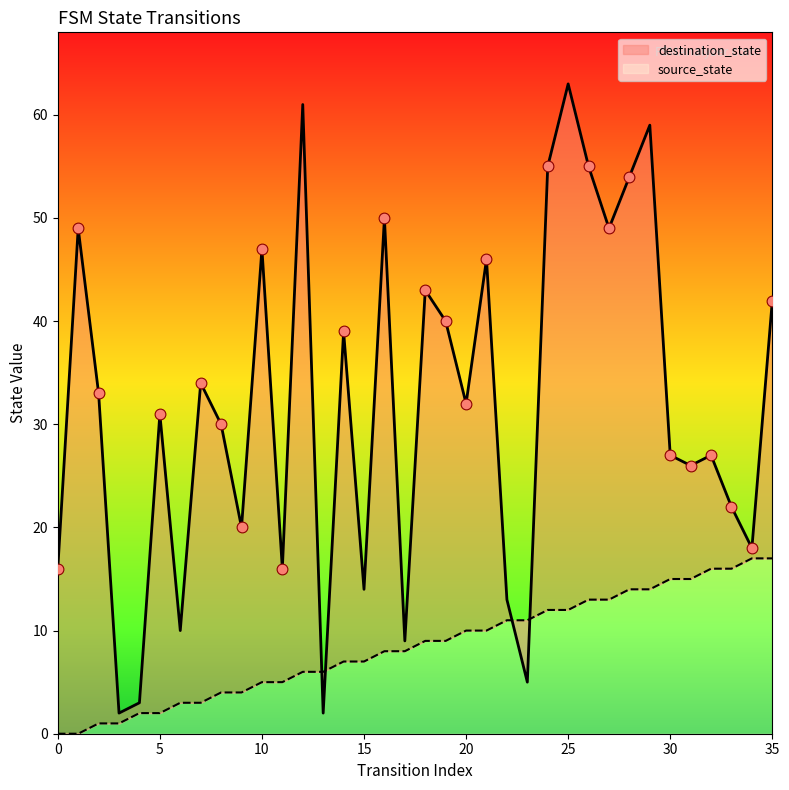

Is the value of destination_state at 24 greater than the value of source_state at 4?

Yes